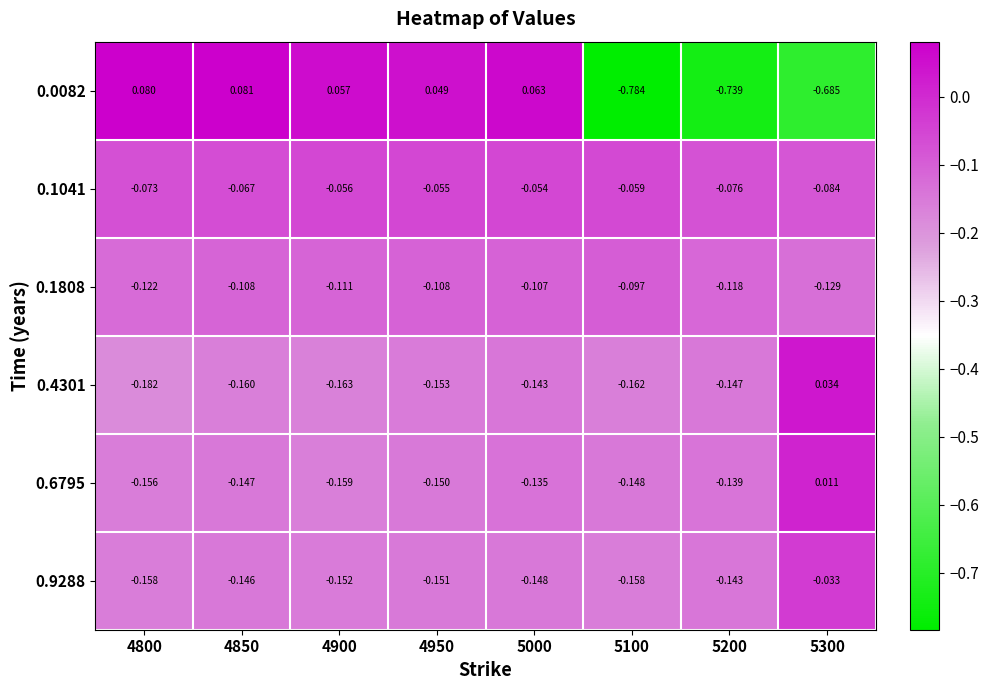

Is the value of 0.6795 at 5200 greater than the value of 0.9288 at 4800?

Yes